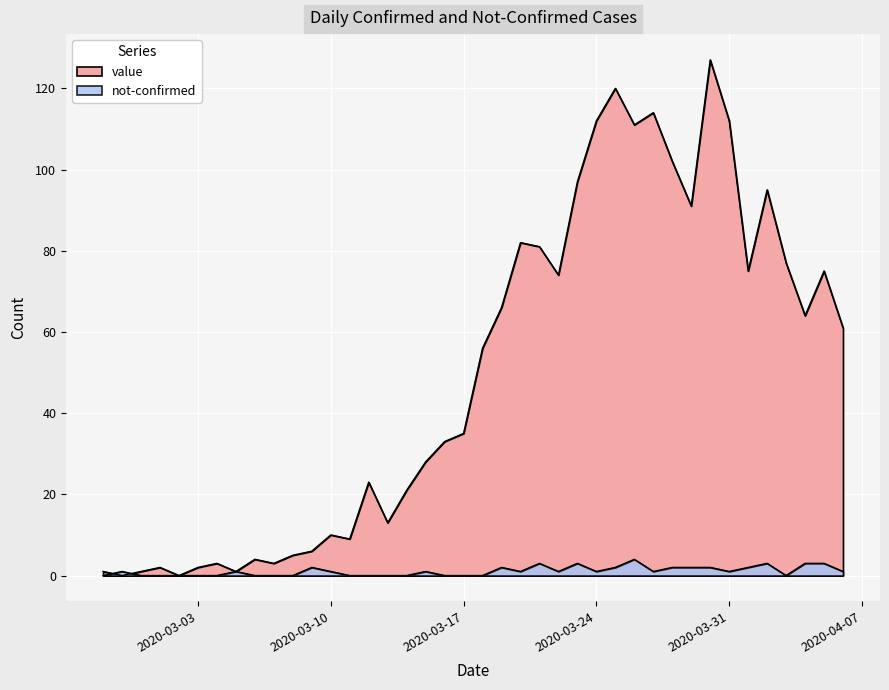

How many values in the not-confirmed series are below 1?

17